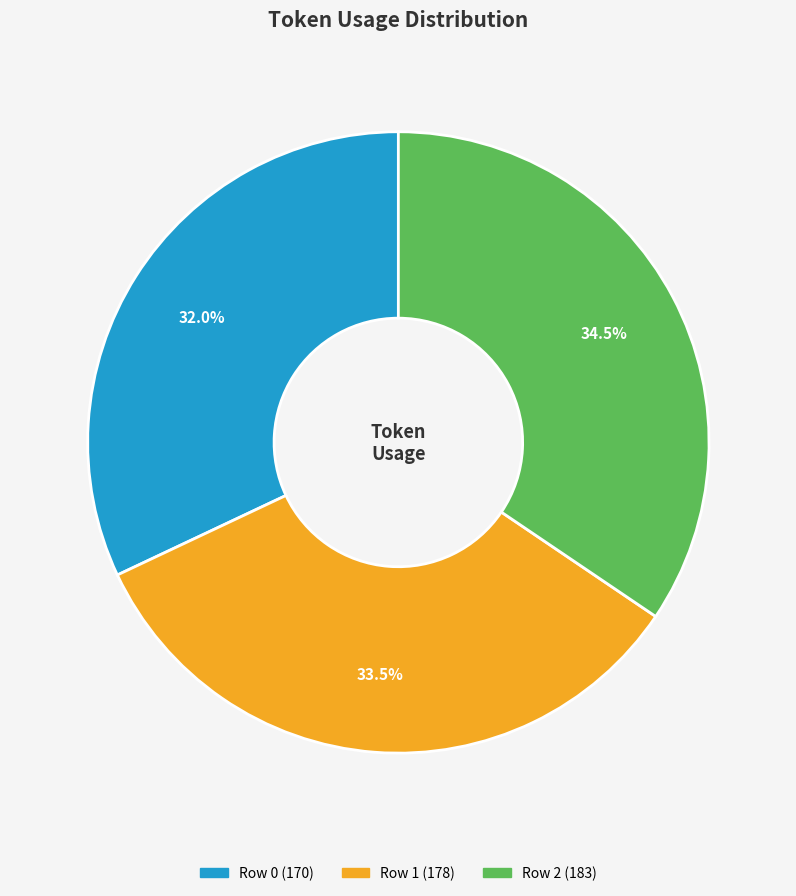

Count the number of slices in the pie.

3